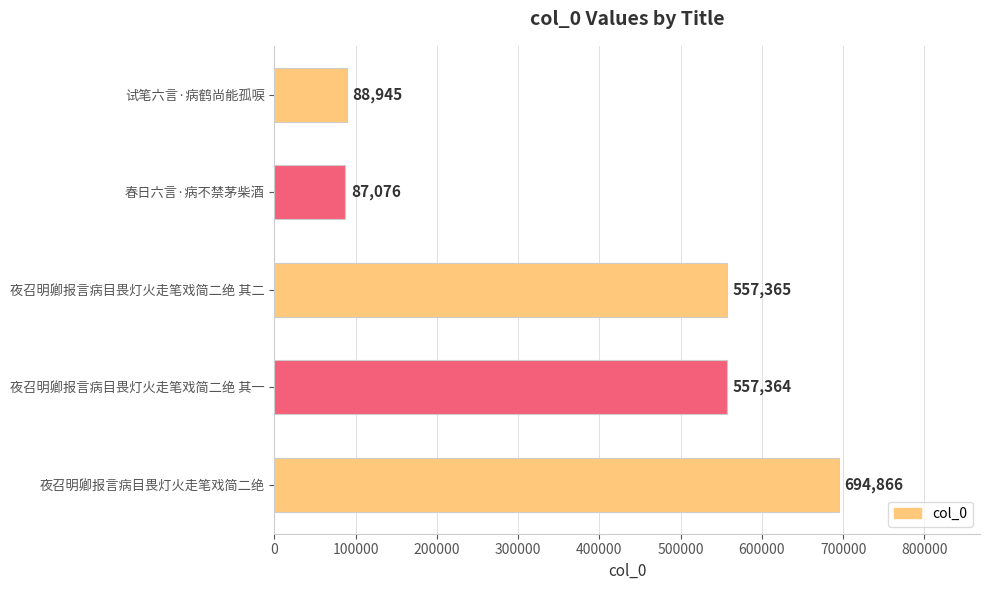

What is the greatest value displayed?

694866